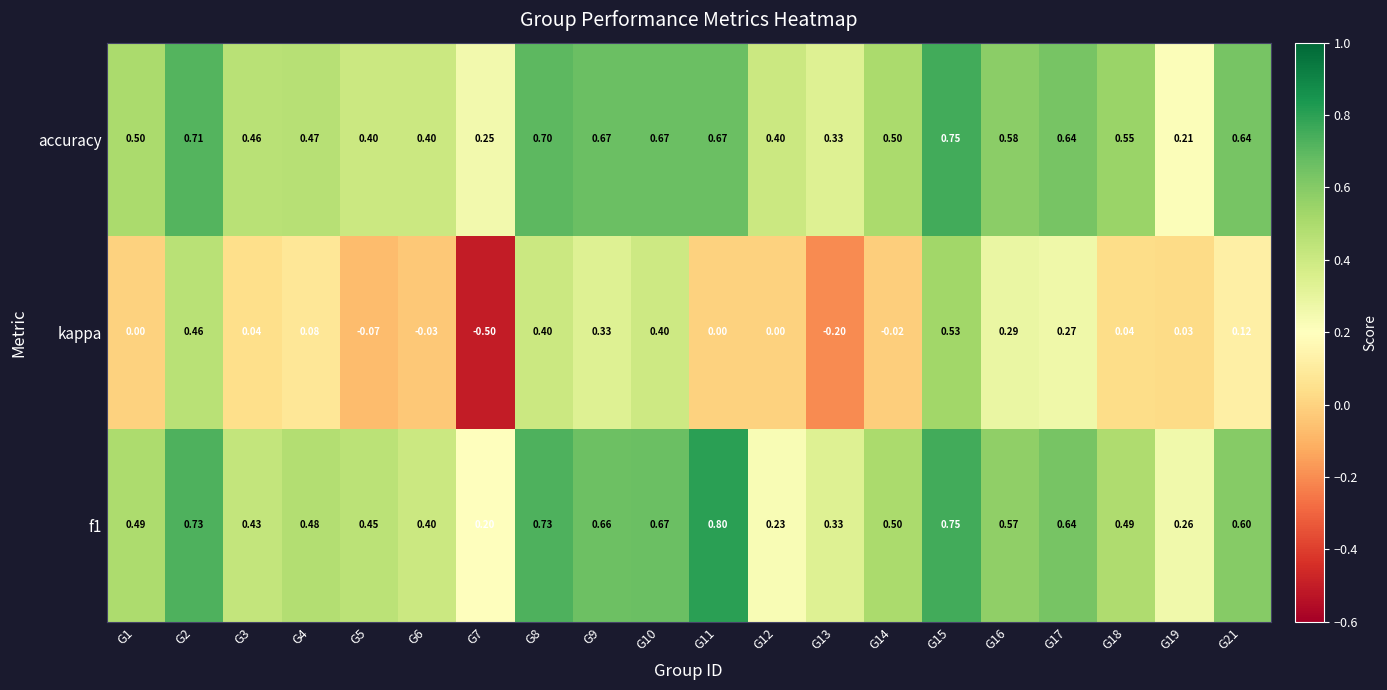

Between G3 and G15, which series saw the biggest shift?

kappa